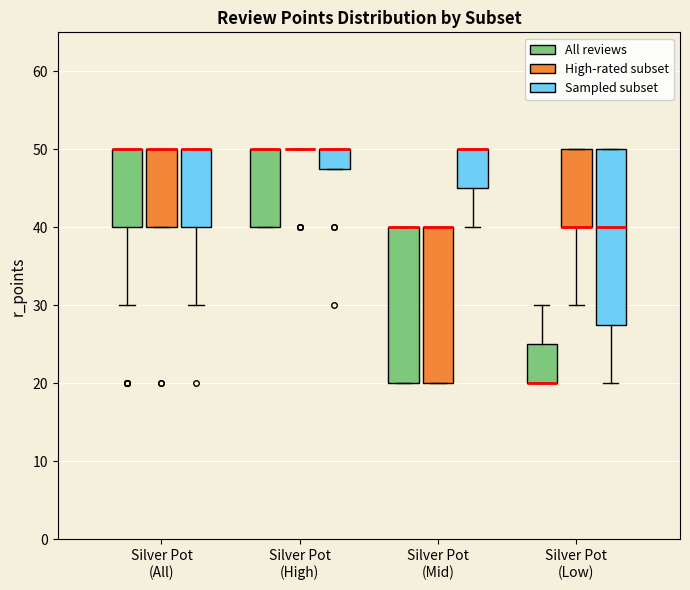

Where is the lower edge of the box for Silver Pot (High) (All reviews) on the y-axis? The values are not printed on the chart, so give them approximately, as read against the axis.

40